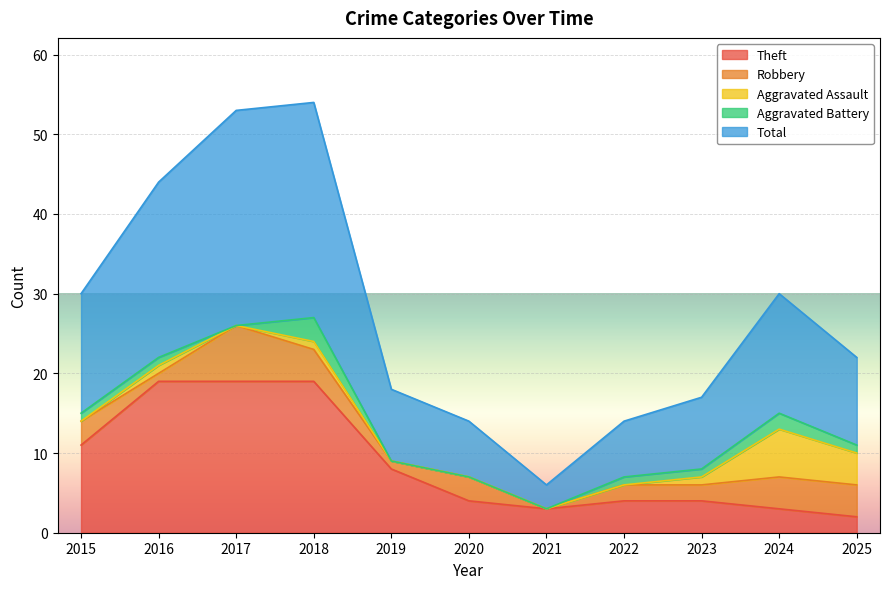

True or false: Aggravated Battery and Robbery cross at least once.

False